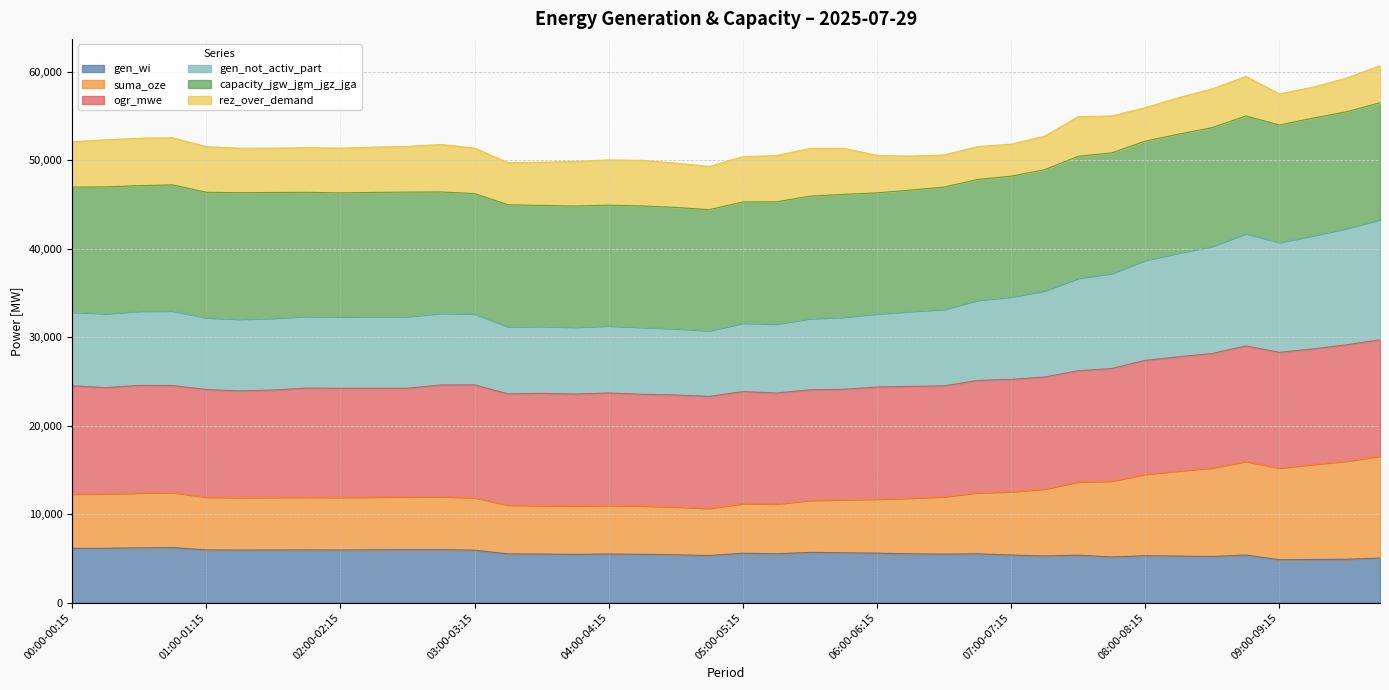

What is the total value across all series at 05:00-05:15?

50394